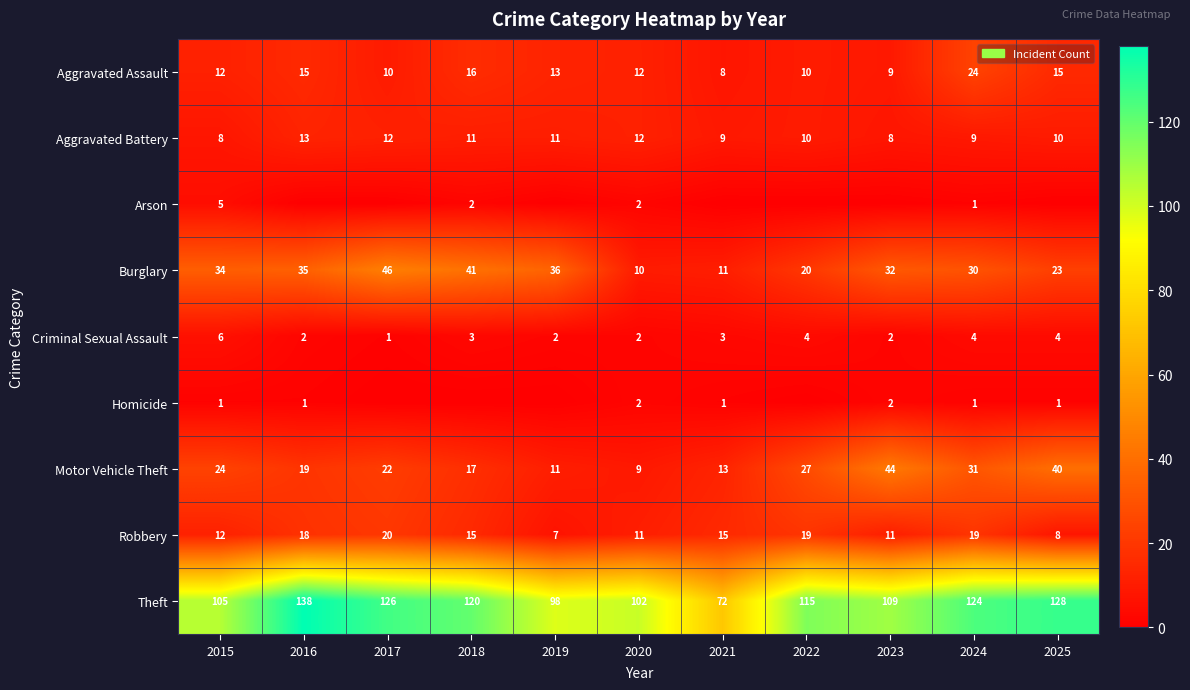

What is the difference between the Aggravated Assault values at 2015 and 2018?

4